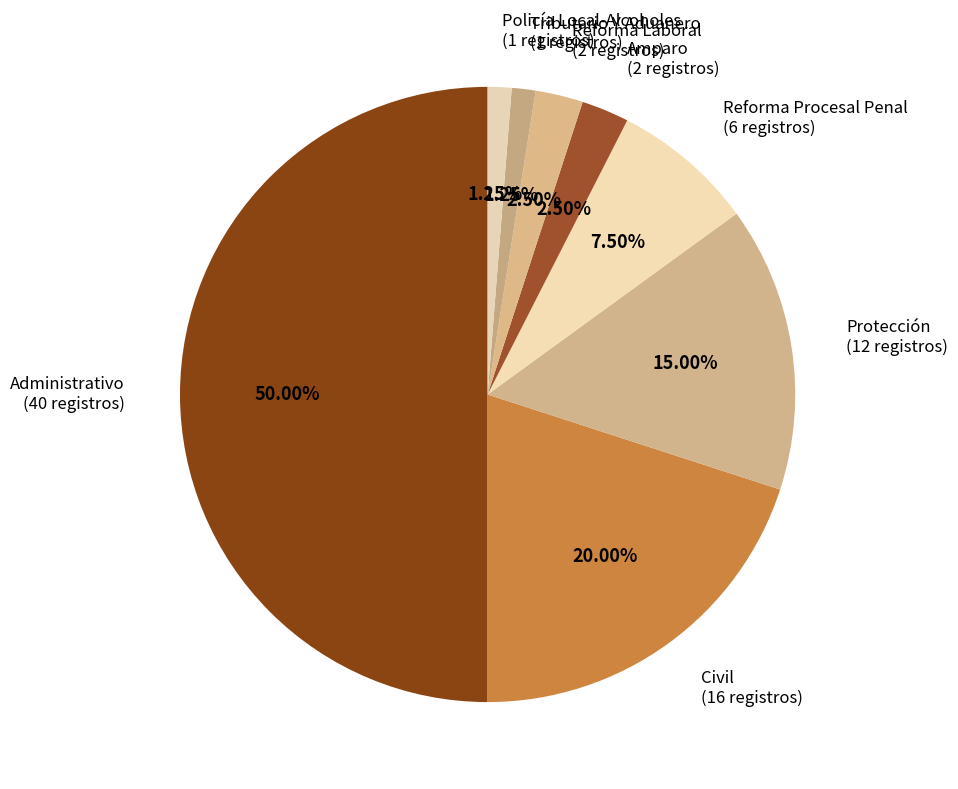

Is it true that Policía Local-Alcoholes is 1% of the pie?

True